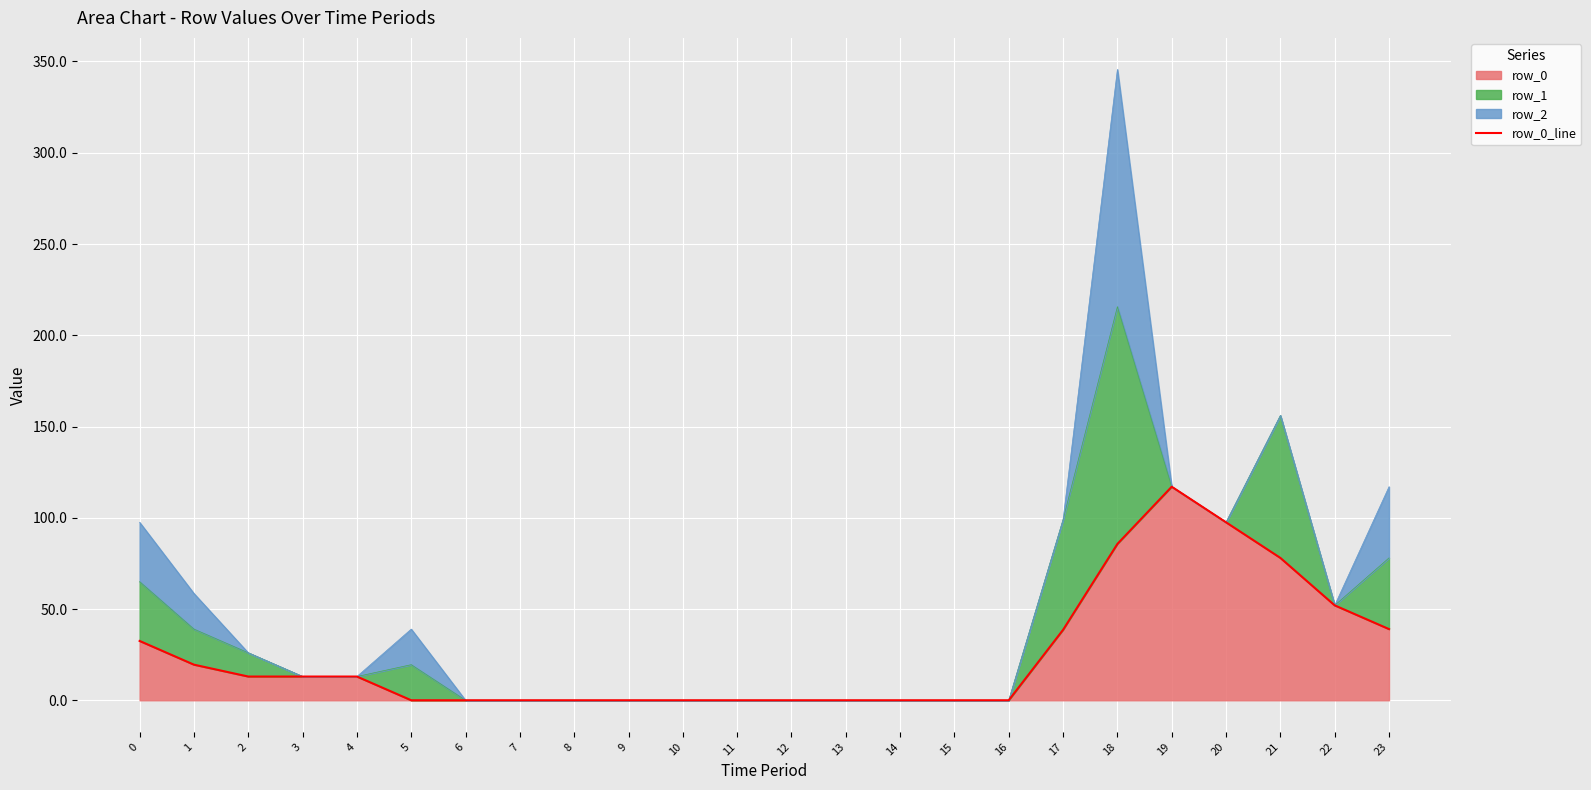

List the labels in order of value, largest first.

19, 20, 18, 21, 22, 23, 17, 0, 1, 2, 3, 4, 5, 6, 7, 8, 9, 10, 11, 12, 13, 14, 15, 16